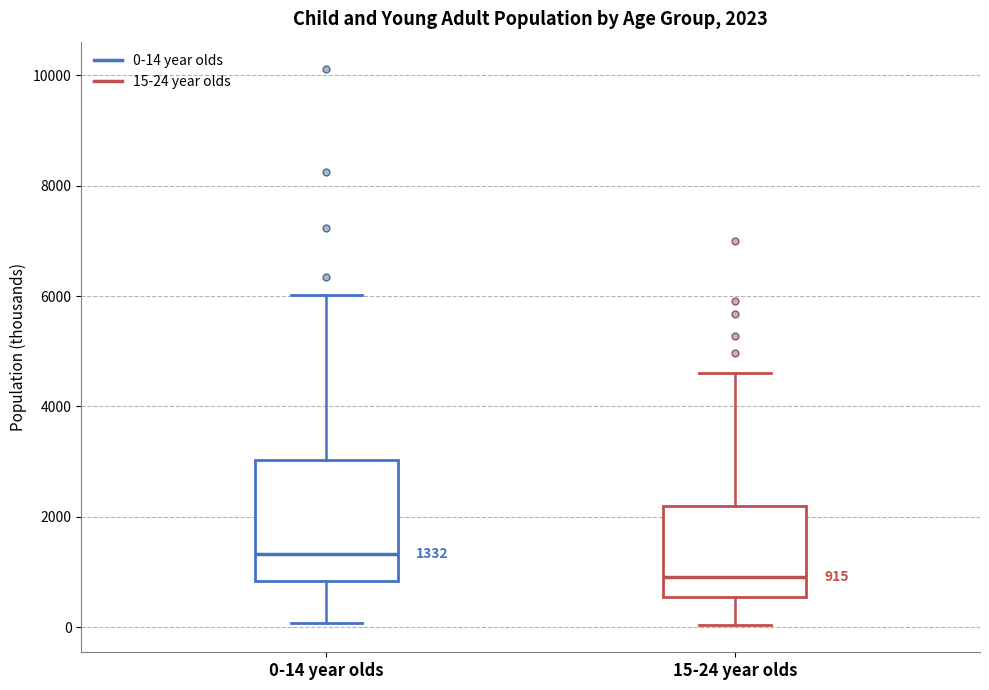

Which box has the lowest median line?

15-24 year olds